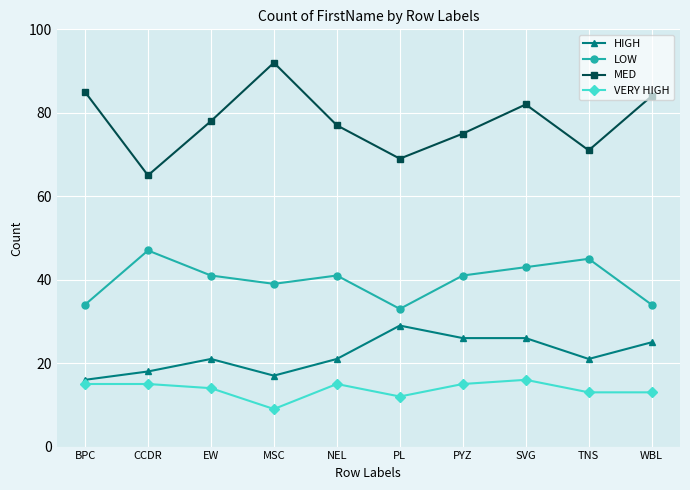

How many categories are shown in the chart?

10